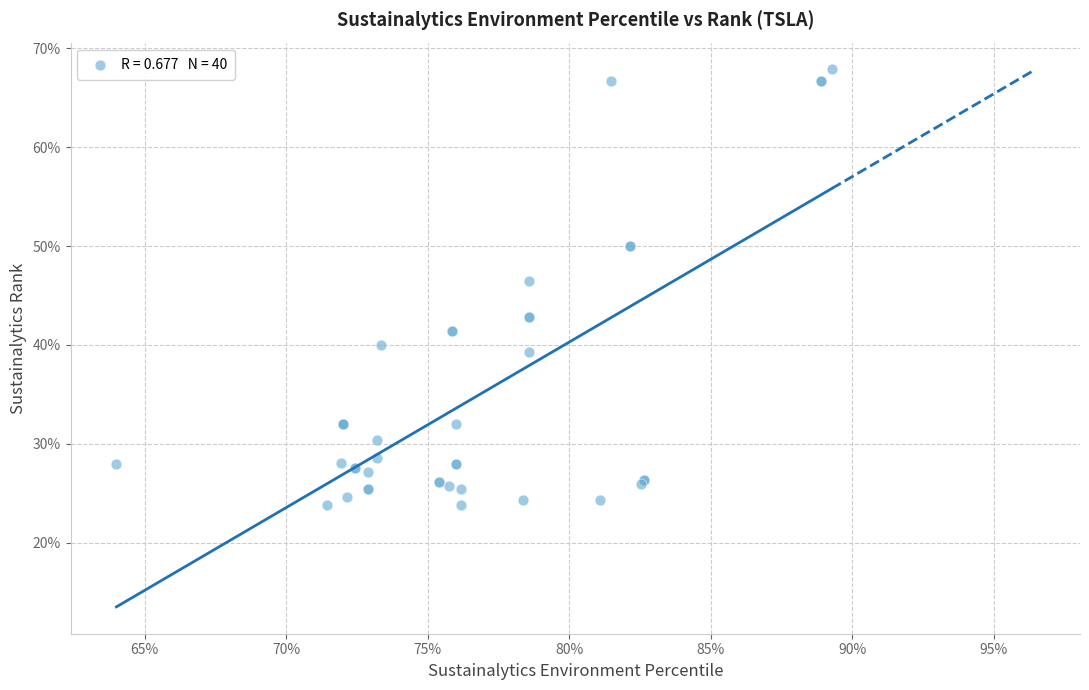

What Y value in the scatter plot is closest to 45?

46.4